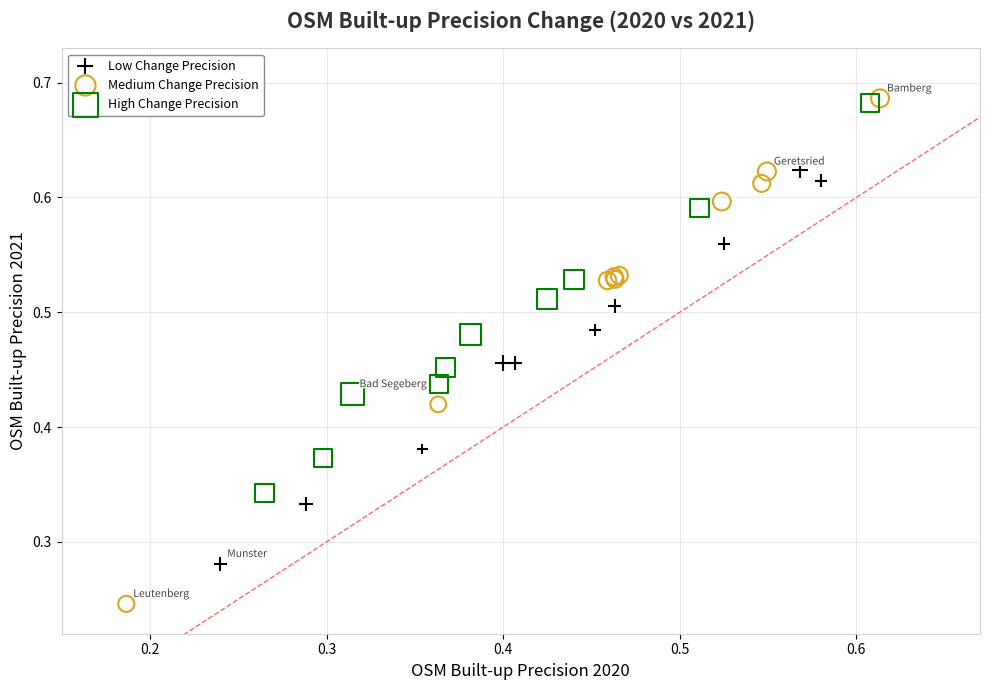

Which series reaches the minimum Y coordinate?

Medium Change Precision